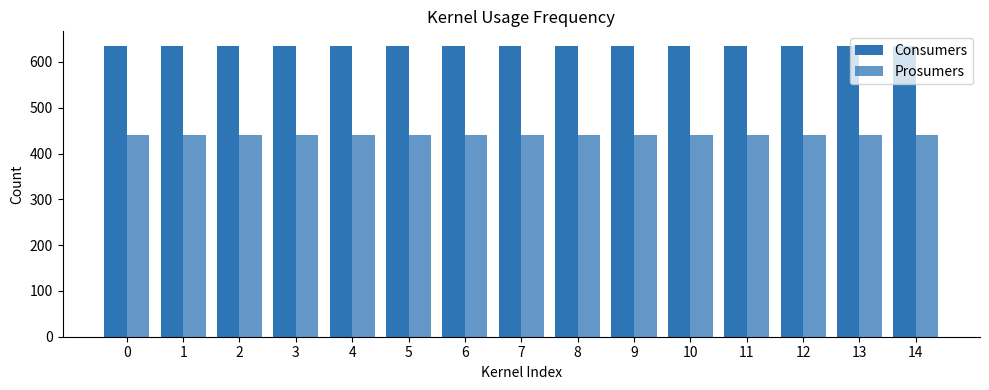

Reading right to left, extract all data points from this chart.

Consumers: 14=635	13=635	12=635	11=635	10=635	9=635	8=635	7=635	6=635	5=635	4=635	3=635	2=635	1=635	0=635
Prosumers: 14=440	13=440	12=440	11=440	10=440	9=440	8=440	7=440	6=440	5=440	4=440	3=440	2=440	1=440	0=440